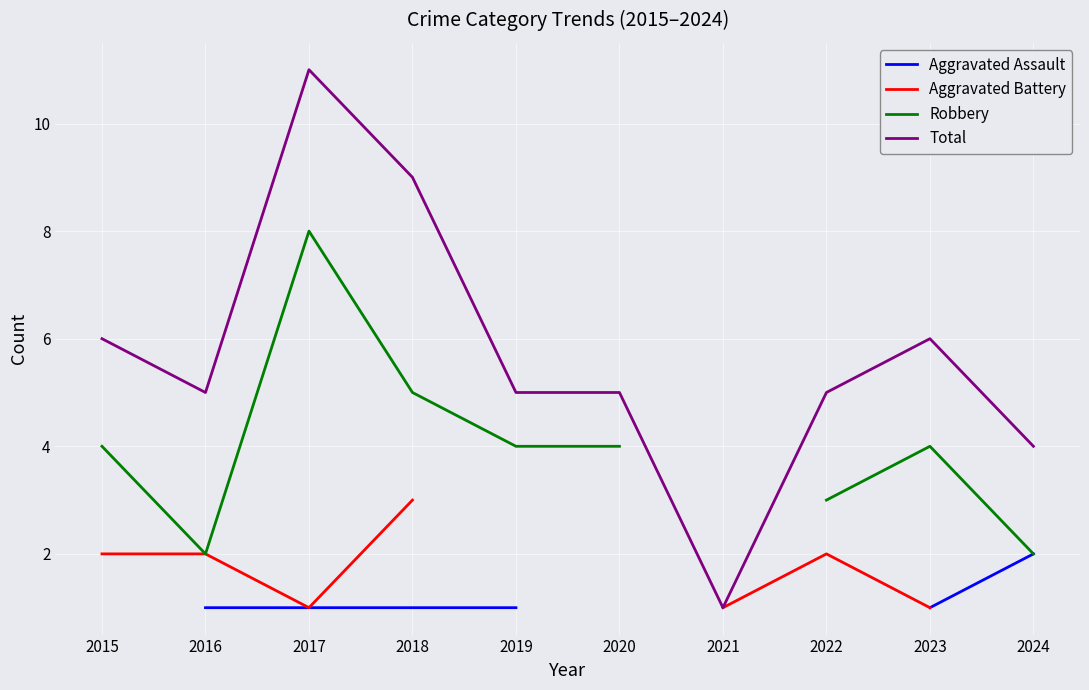

Read the Aggravated Assault value at 2016.

1.0